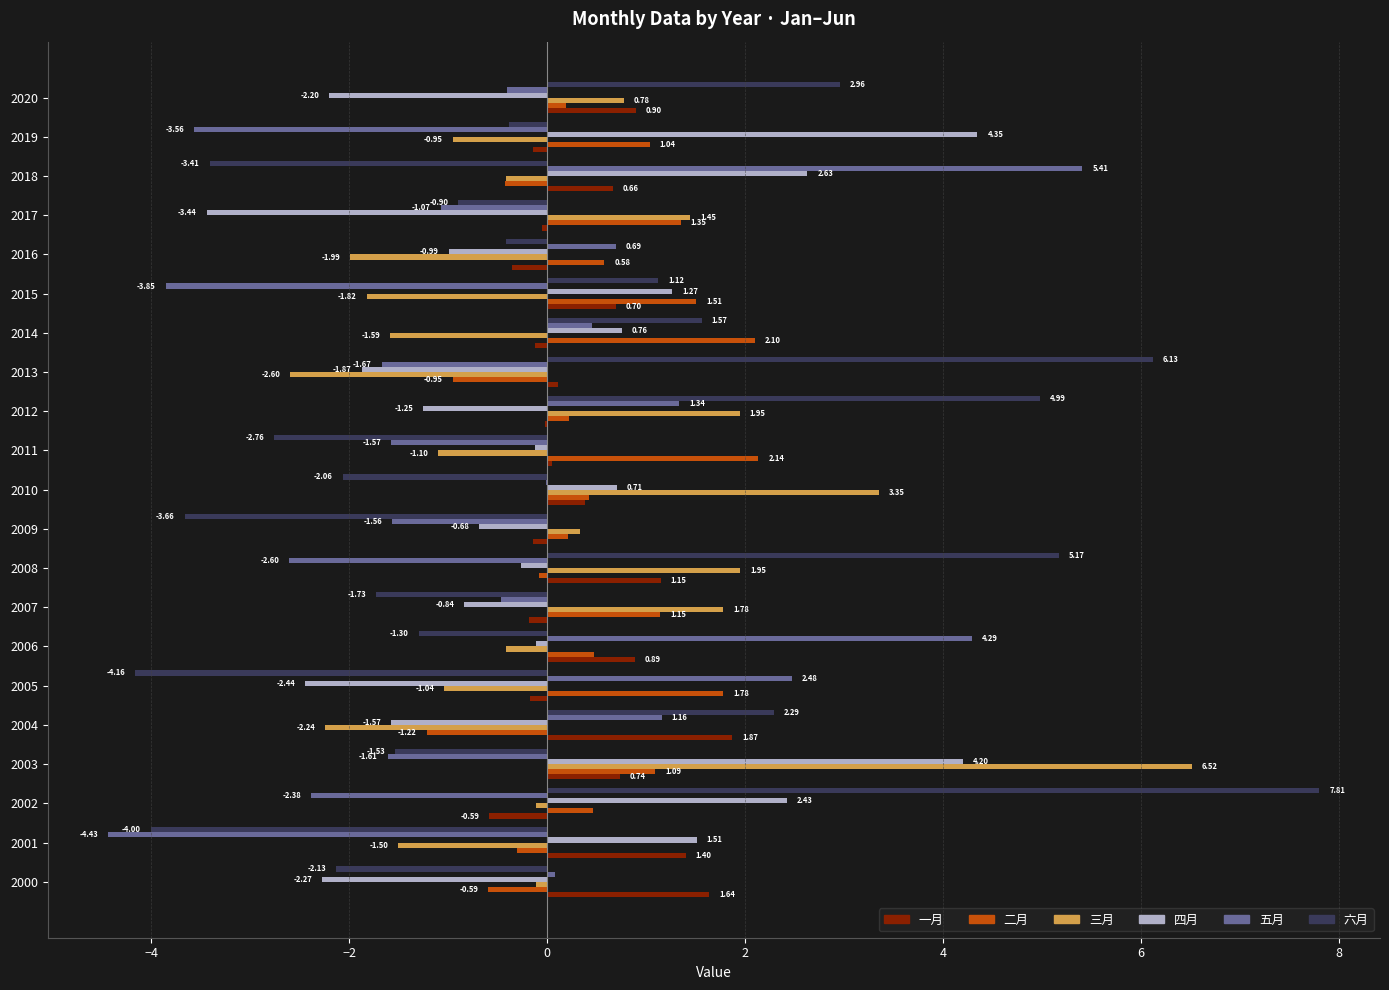

Is the value of 二月 at 2003 greater than the value of 一月 at 2003?

Yes